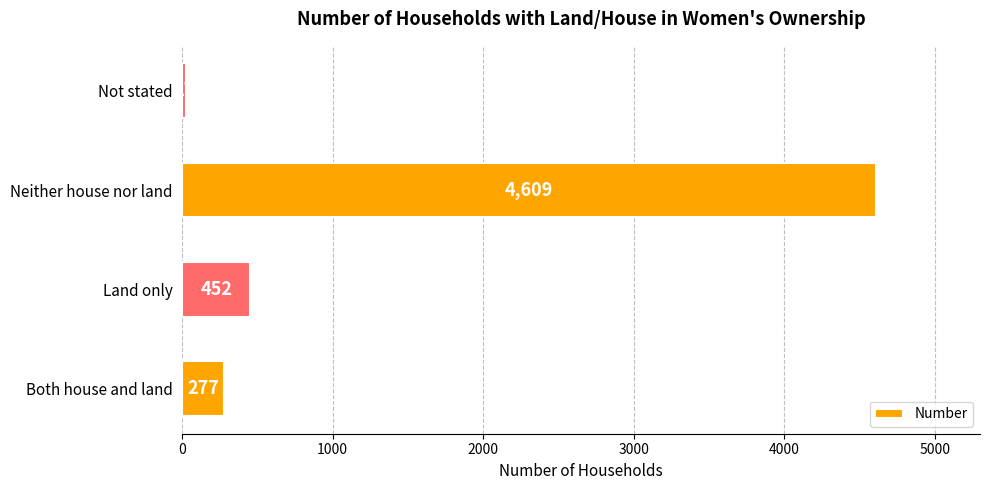

List the labels in order of value, largest first.

Neither house nor land, Land only, Both house and land, Not stated